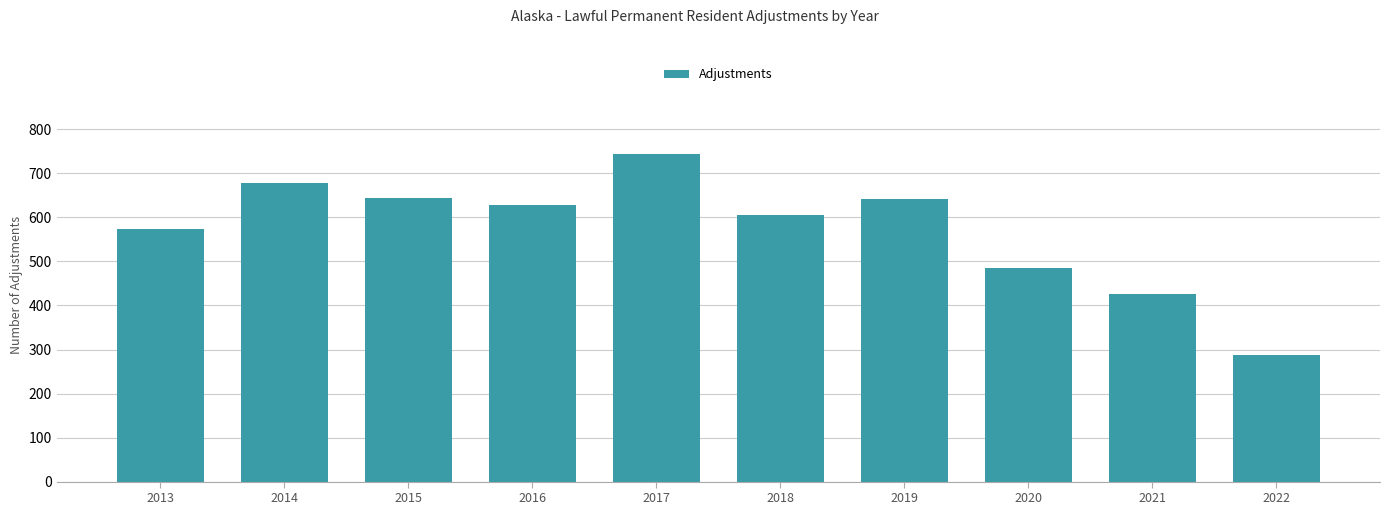

What value does the data have at 2016, to the nearest 10?

630